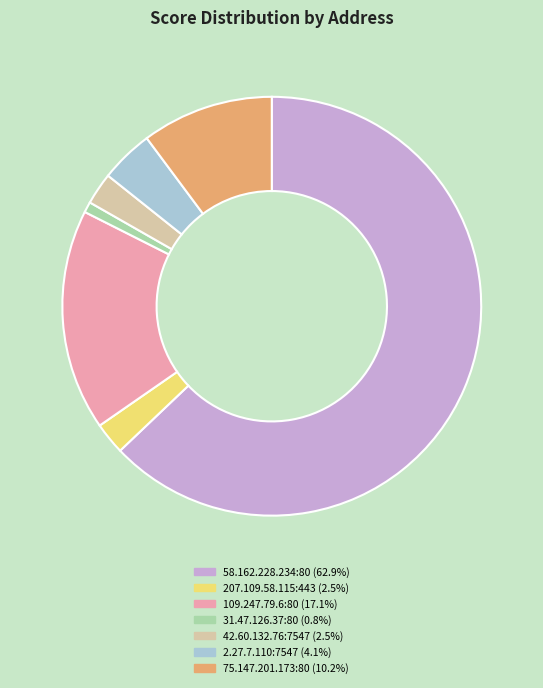

Which slice is the largest?

58.162.228.234:80